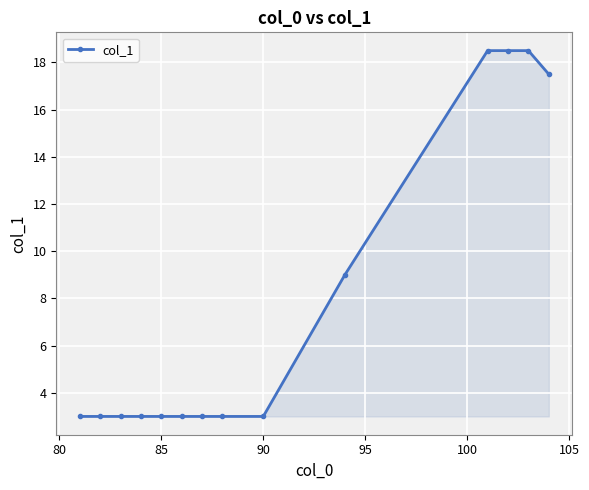

What is the greatest value displayed?

18.5